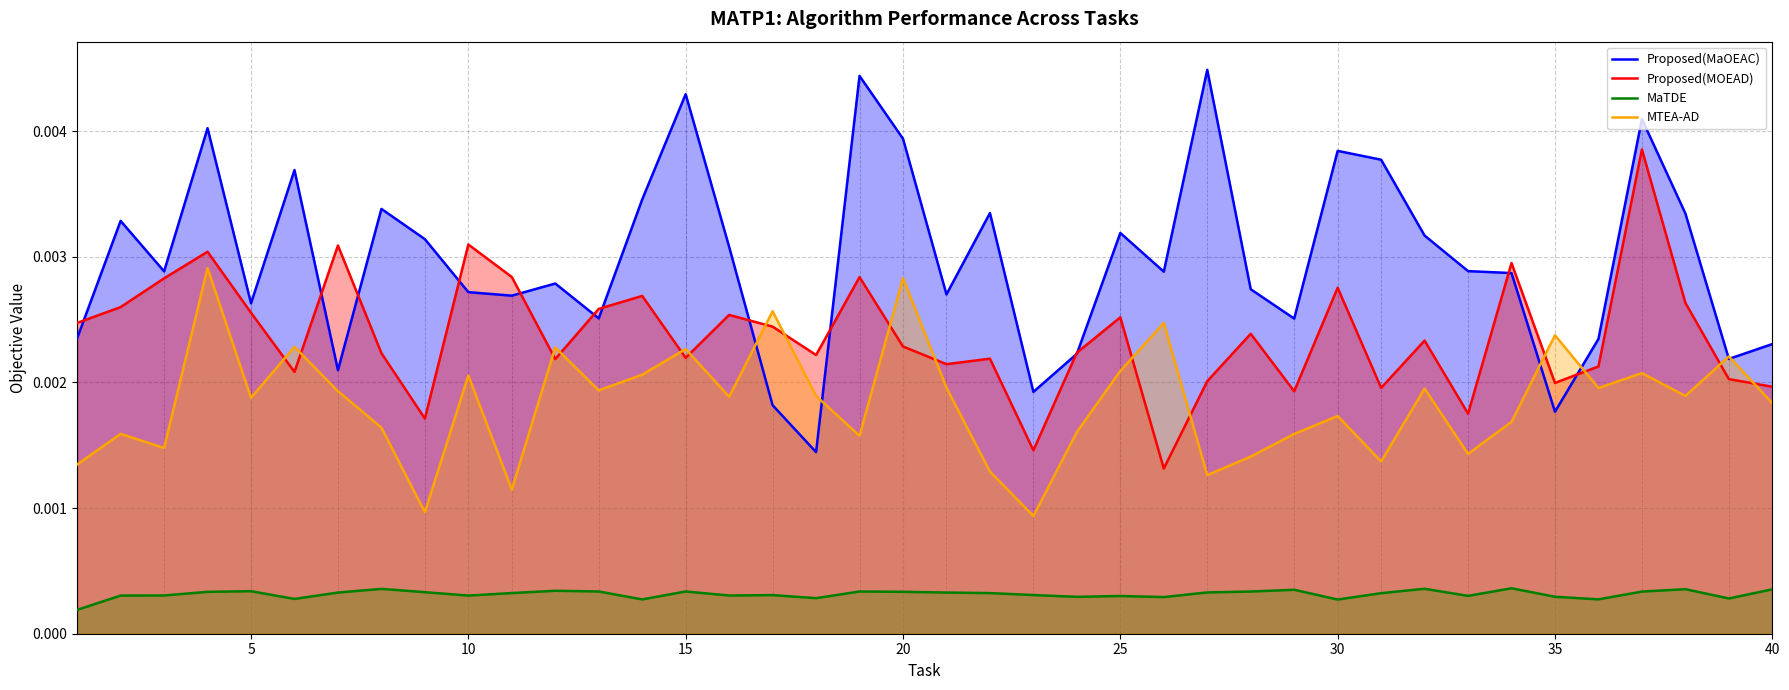

Rank the series by their maximum value, from lowest to highest.

MaTDE, MTEA-AD, Proposed(MOEAD), Proposed(MaOEAC)